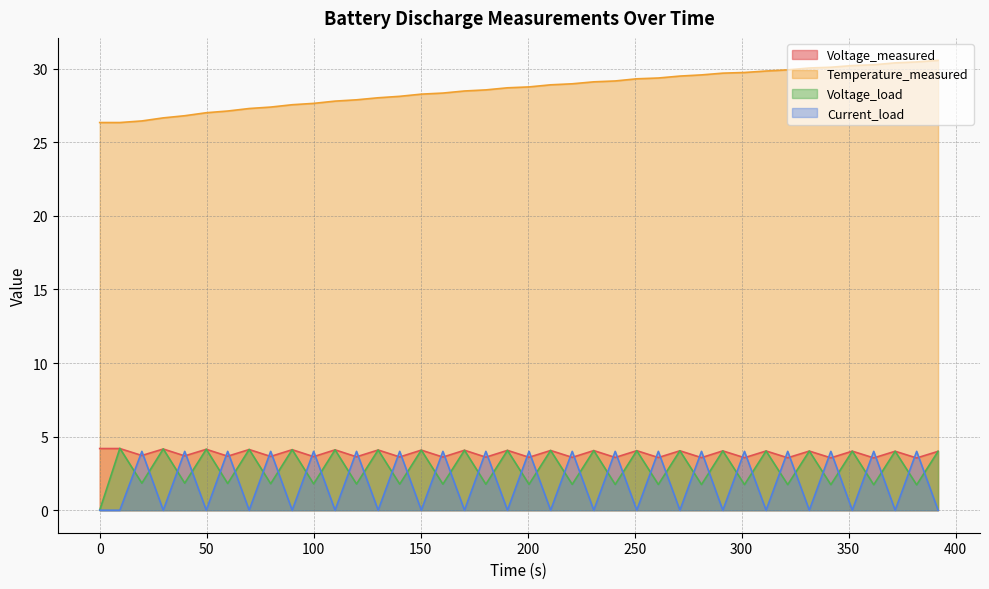

How many interior local valleys does the Voltage_measured series have?

19